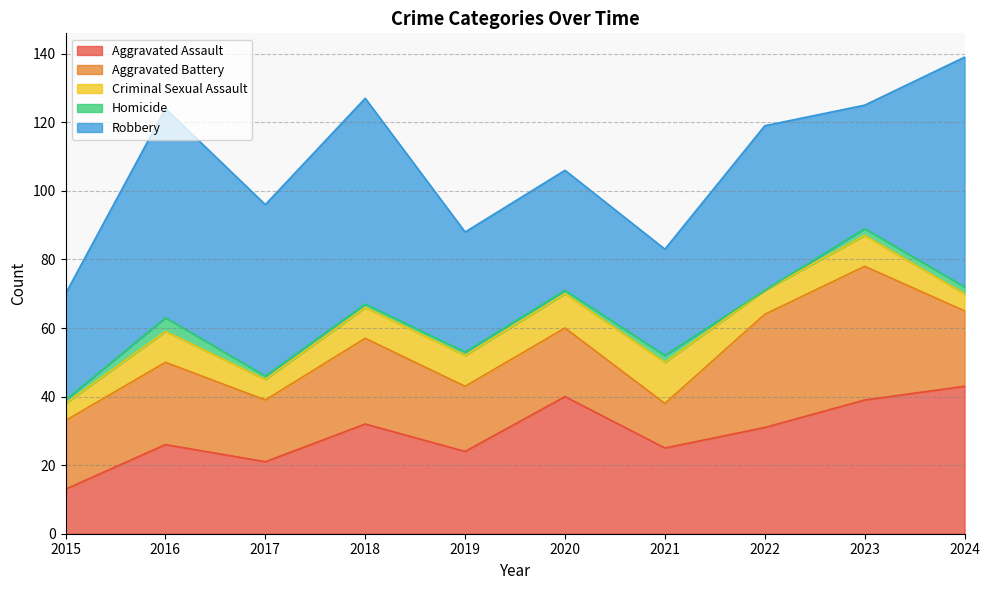

What are all the series names shown in the legend?

Aggravated Assault, Aggravated Battery, Criminal Sexual Assault, Homicide, Robbery